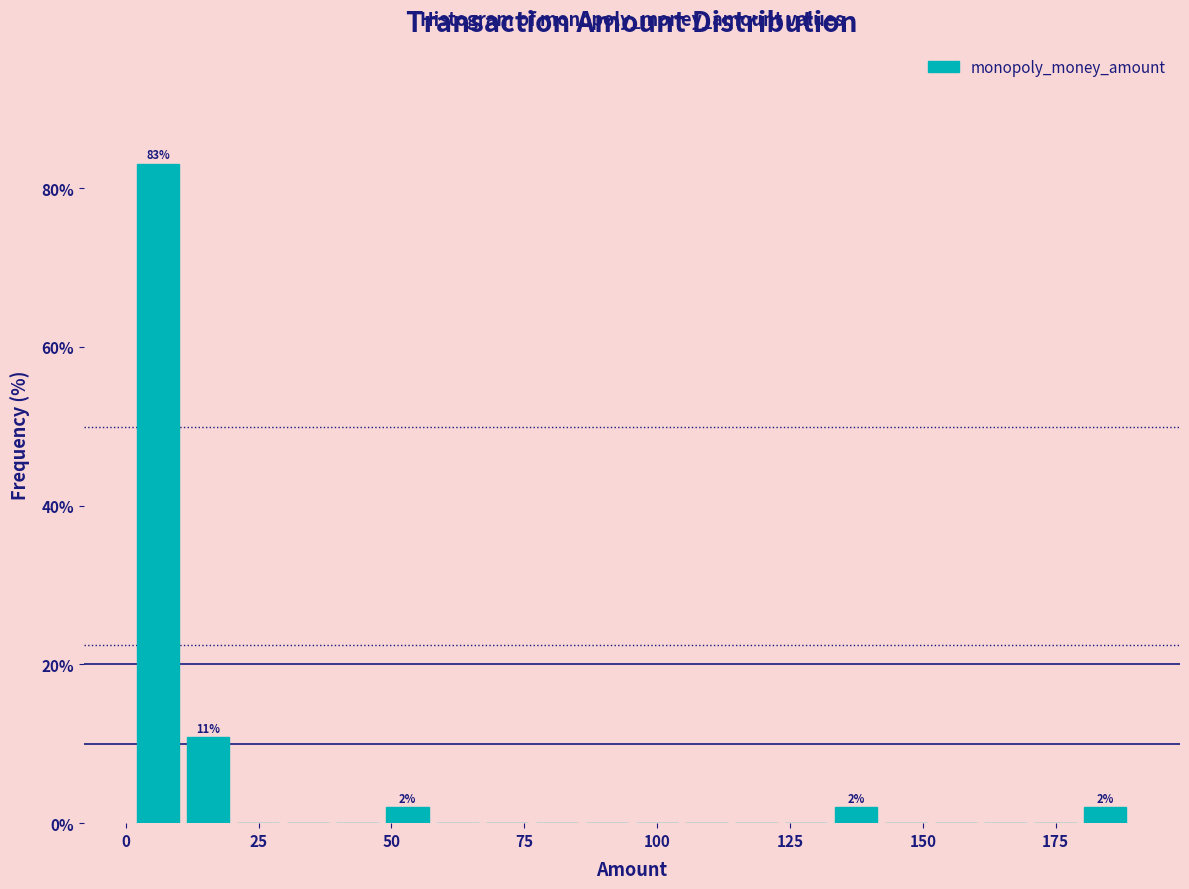

Around what value on the x-axis is the tallest bar? Give the approximate position of its centre, as read against the axis.

5